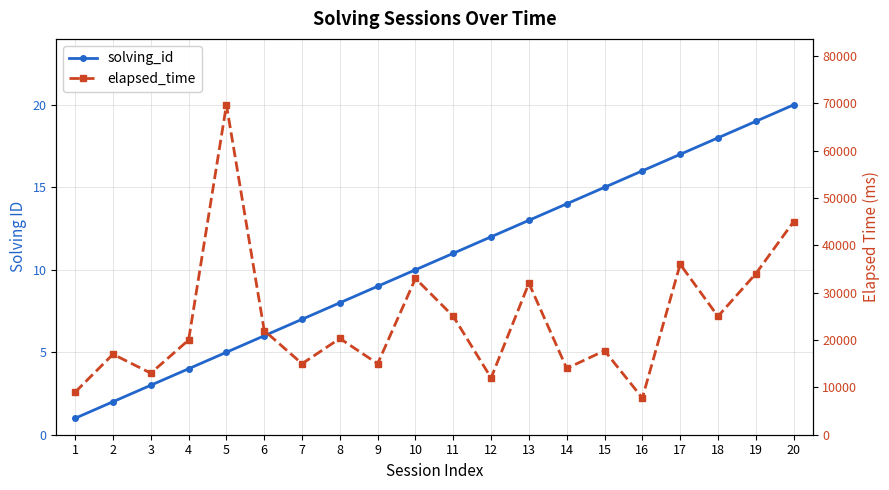

How many distinct data groups are displayed?

2